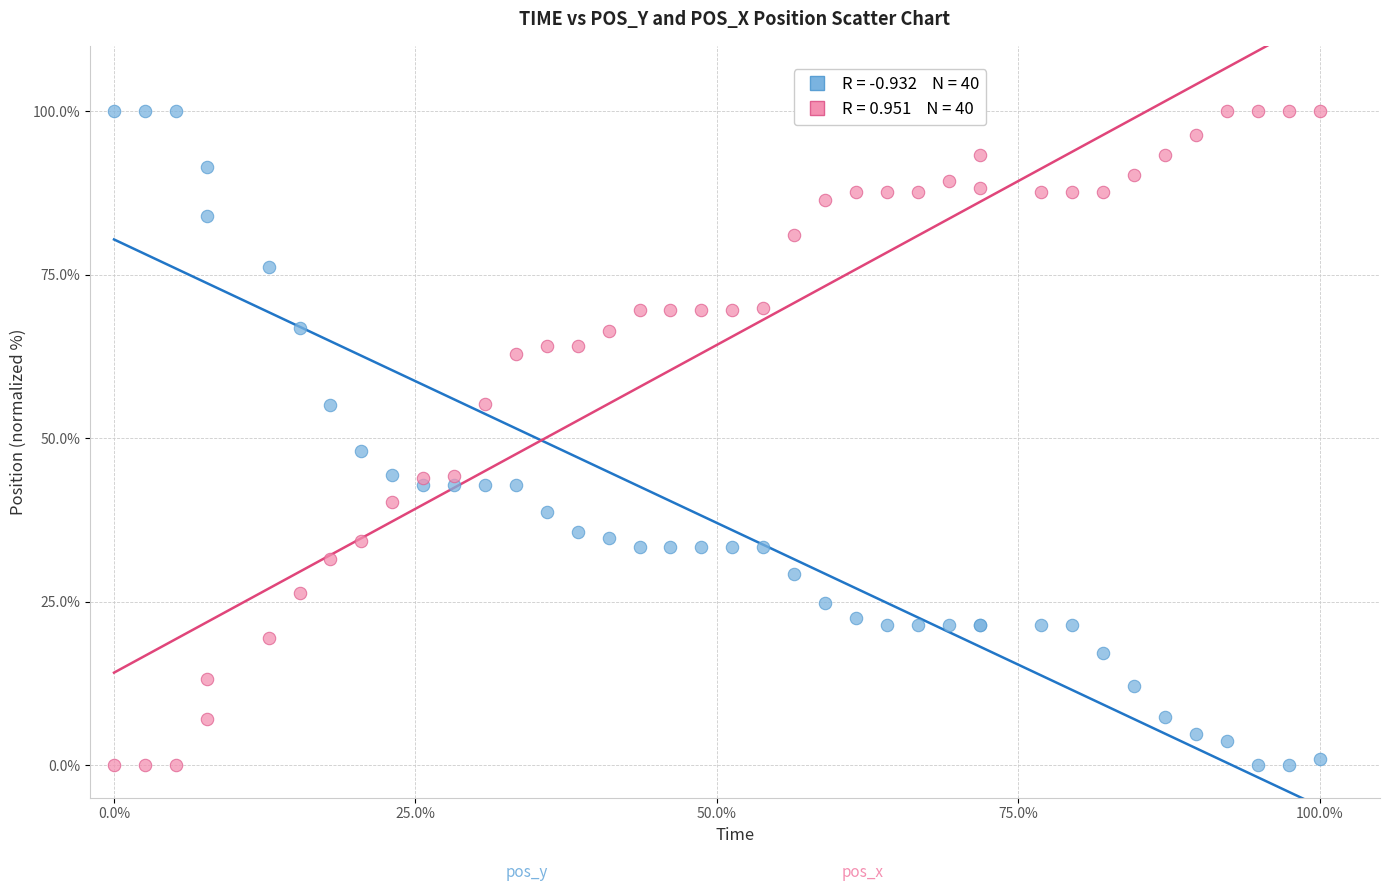

Across all series, what Y value is closest to 50?

48.0